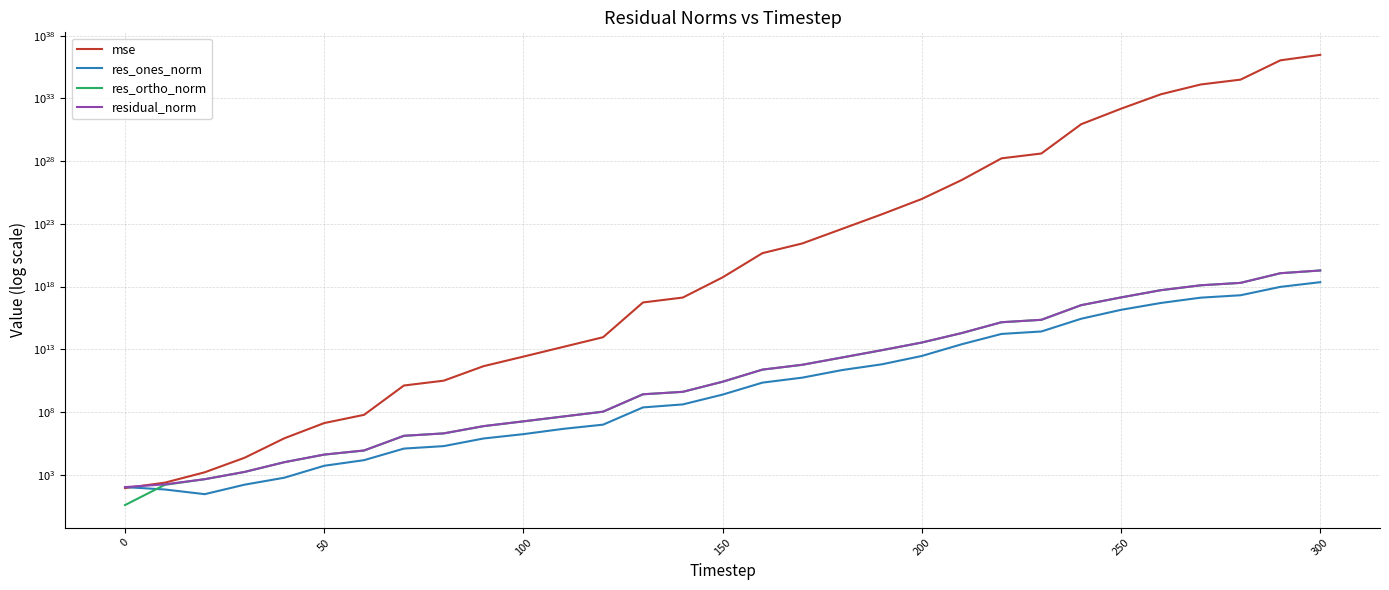

How many values in the res_ones_norm series are below 2408194784?

15